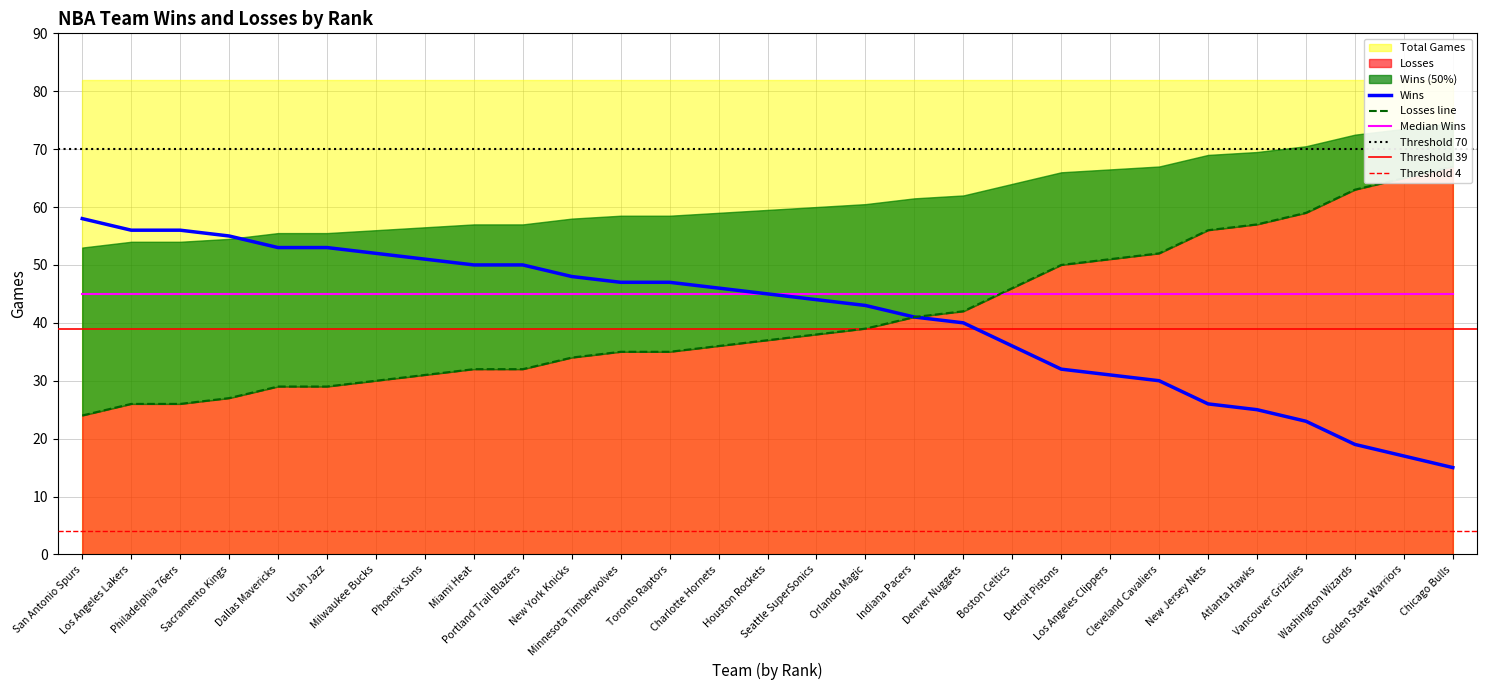

What position from the left is Sacramento Kings?

4